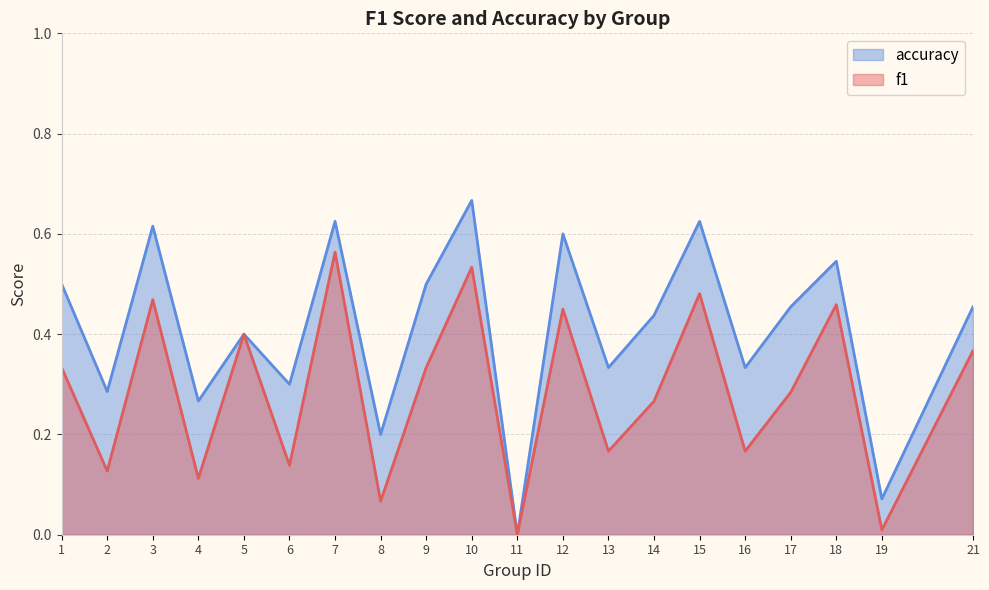

Which series has the largest range (max minus min)?

accuracy